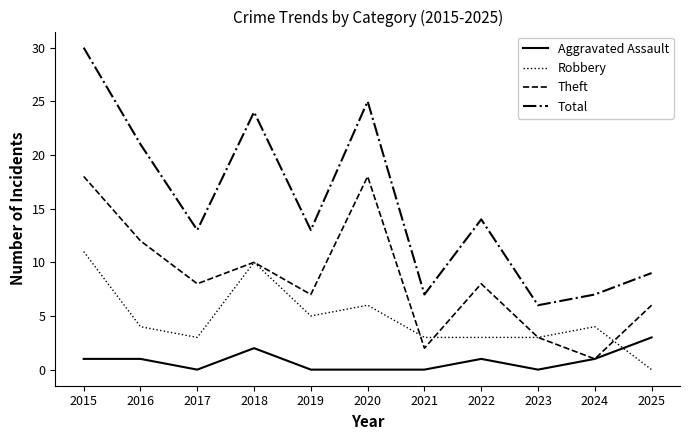

In Theft, how many points are higher than both neighbors (excluding endpoints)?

3